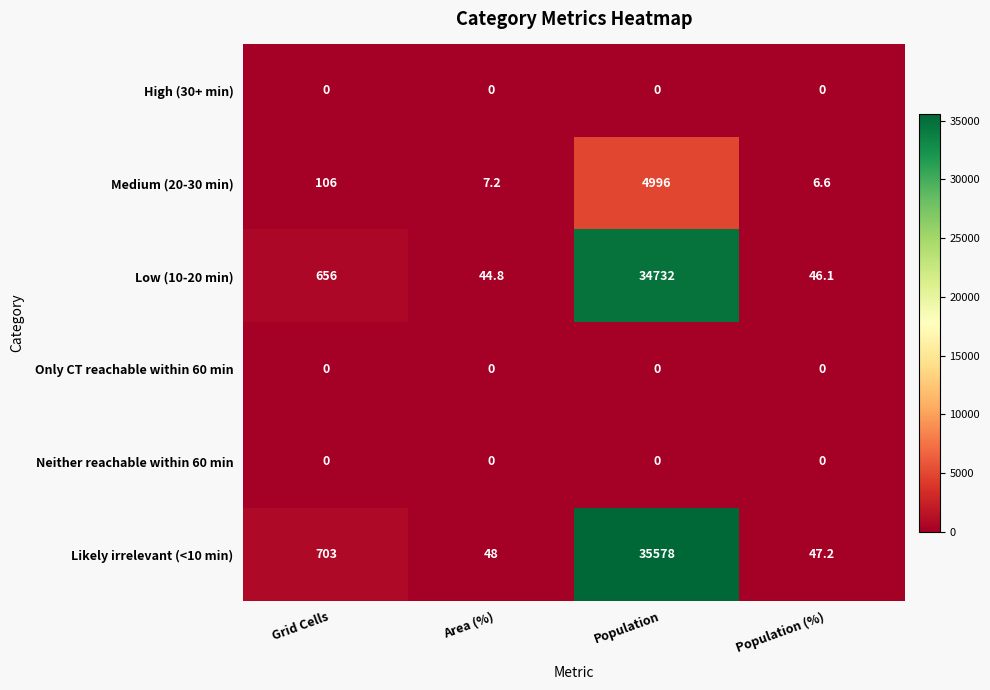

What is the difference between the Likely irrelevant (<10 min) values at Population (%) and Population?

35530.8